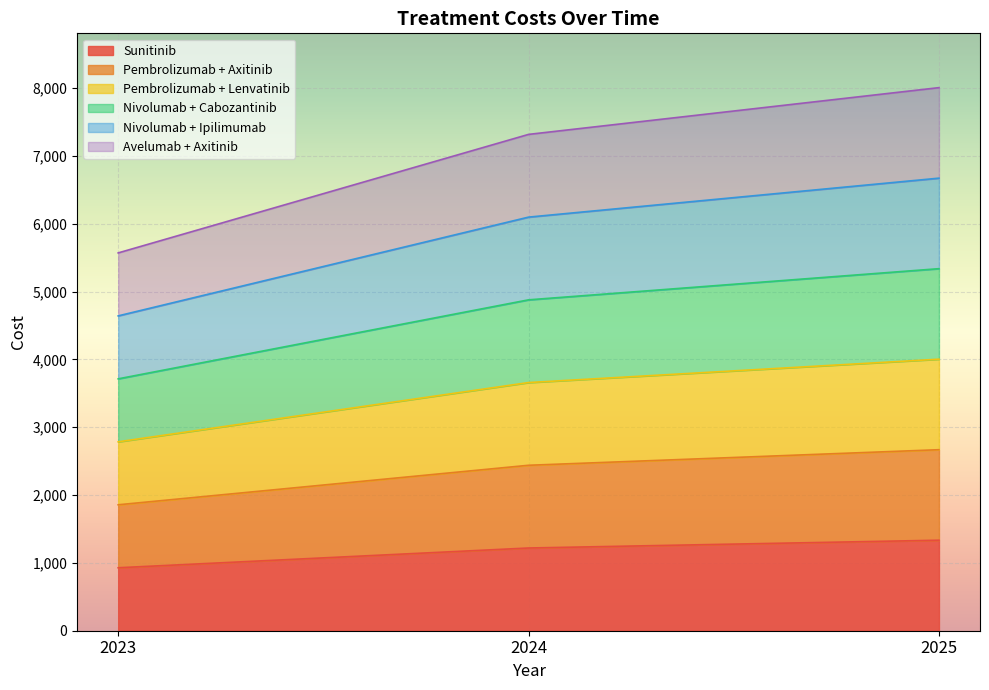

List the series in order of their peak value, highest first.

Avelumab + Axitinib, Nivolumab + Ipilimumab, Nivolumab + Cabozantinib, Pembrolizumab + Lenvatinib, Pembrolizumab + Axitinib, Sunitinib